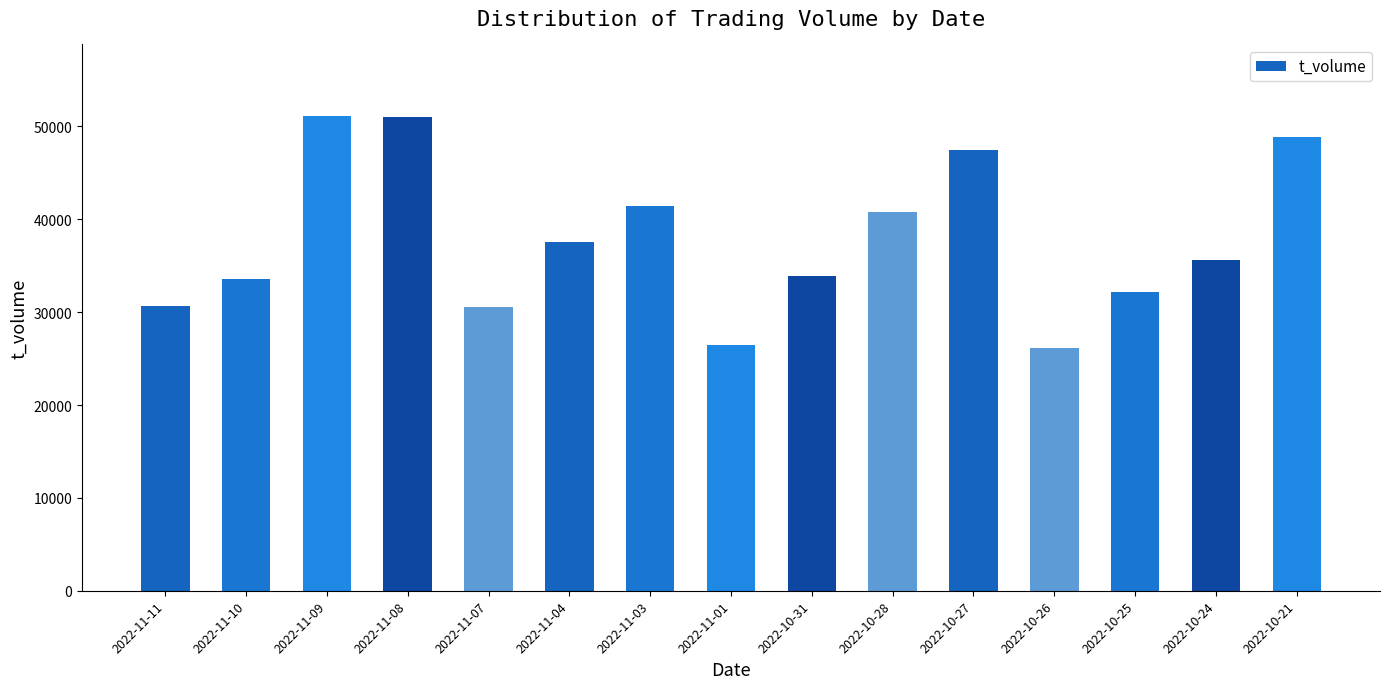

Is it true that the value at 2022-10-25 is 55175?

False